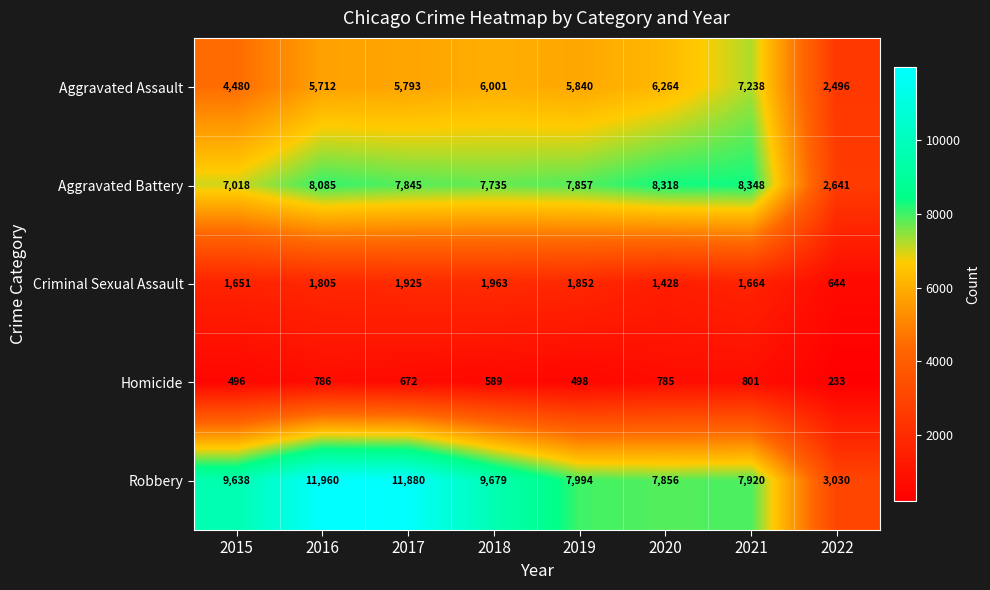

How many values in the Aggravated Assault series are below 5840?

4